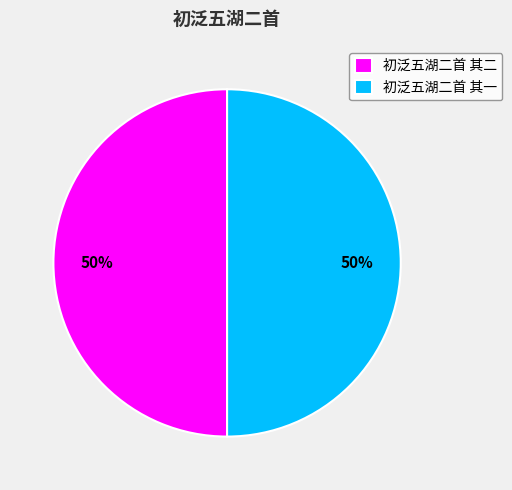

To the nearest percent, what is the combined percentage of 初泛五湖二首 其二 and 初泛五湖二首 其一?

100%